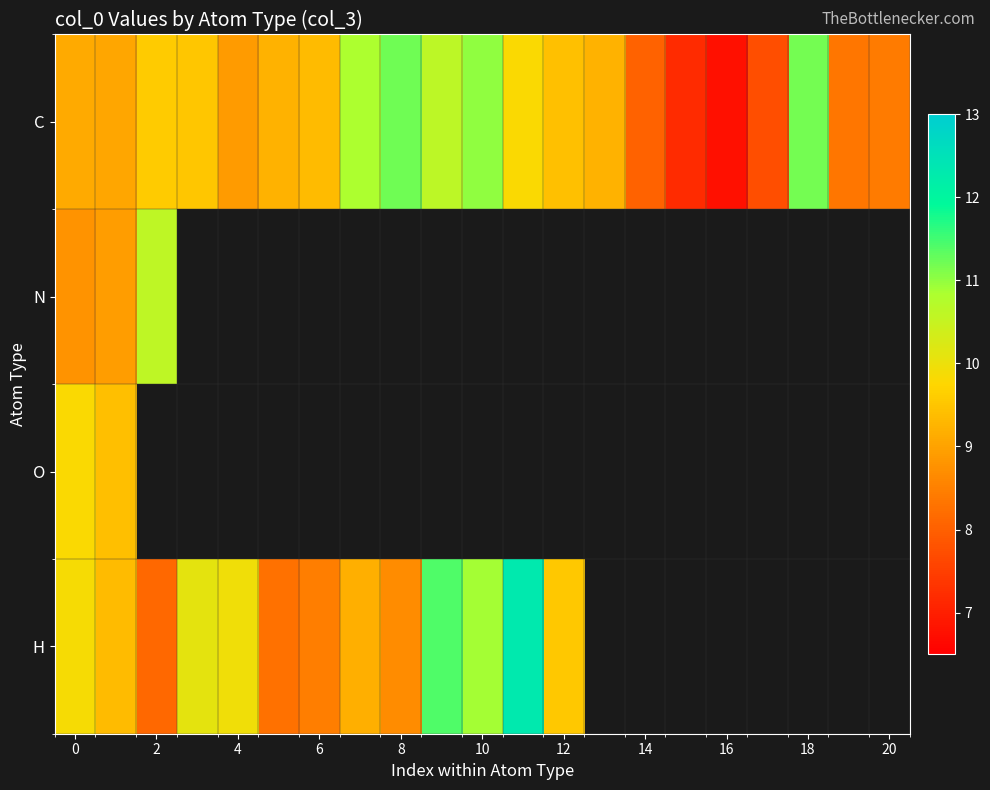

Which series has the largest total across all categories?

C